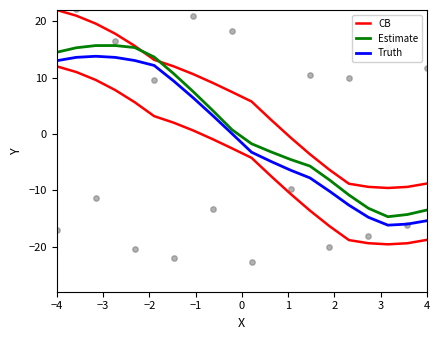

Which series has the largest Y range (max minus min)?

CB